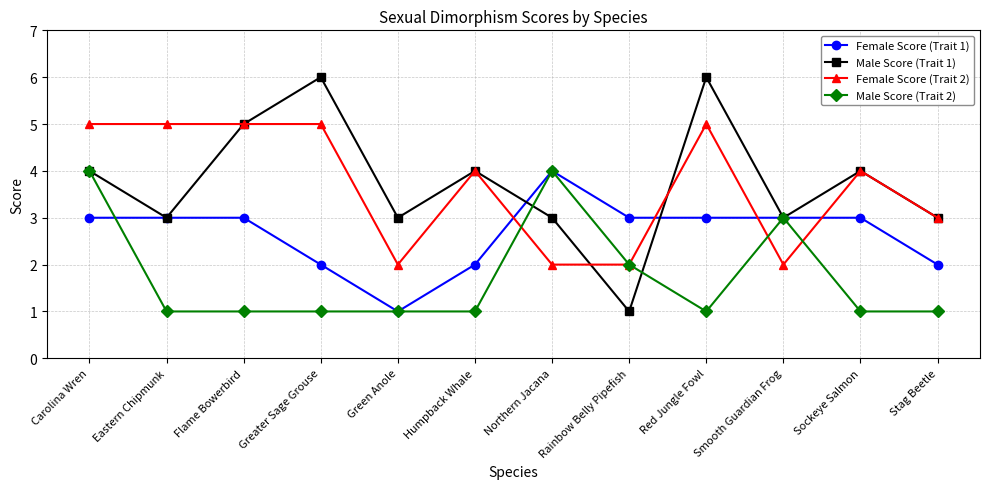

Which series changed the most between Red Jungle Fowl and Sockeye Salmon?

Male Score (Trait 1)